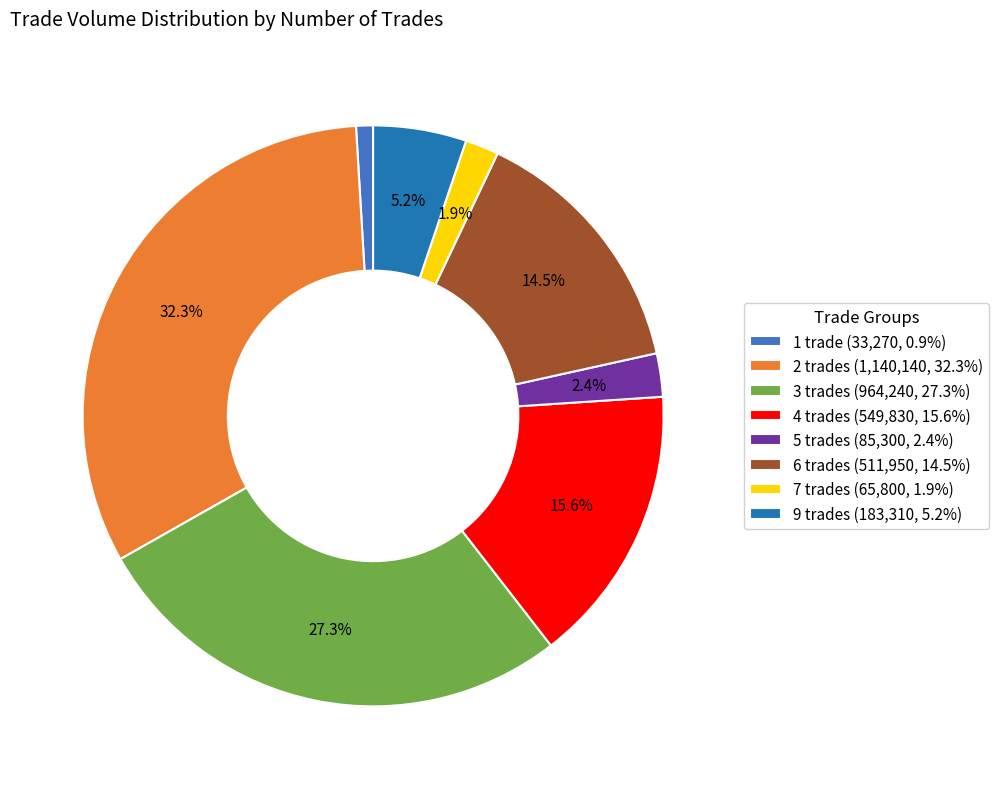

To the nearest percent, what is the difference between the largest and smallest slice percentages?

31%